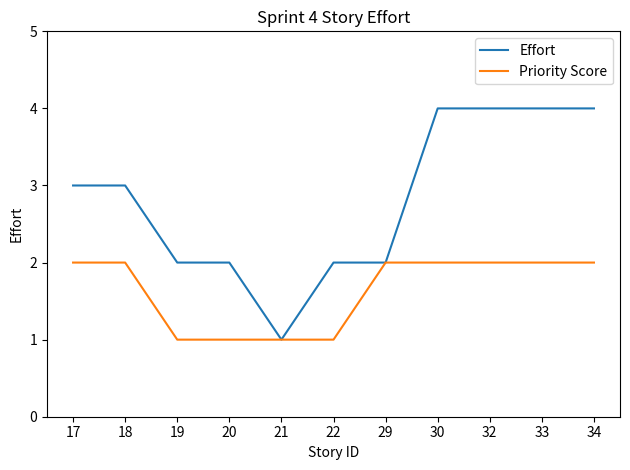

True or false: Priority Score has a value of 2 at 34.

True